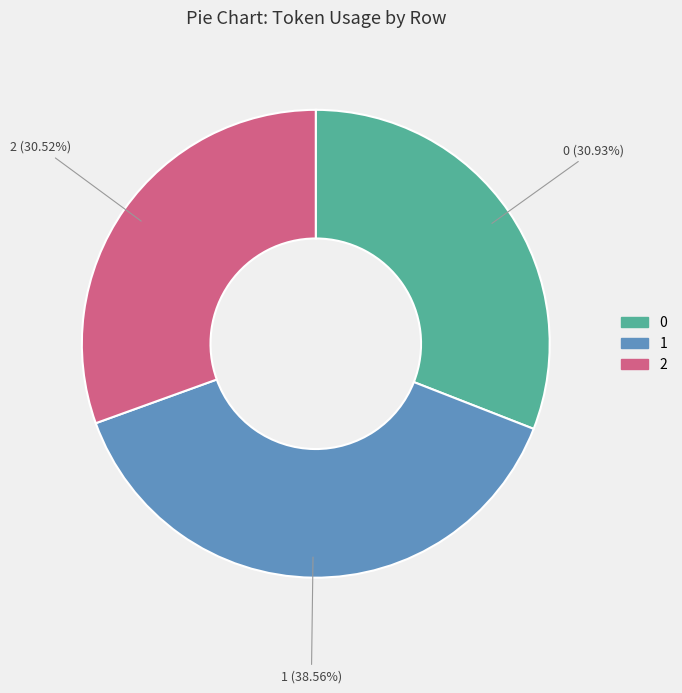

Which has a higher value, 0 or 1?

1